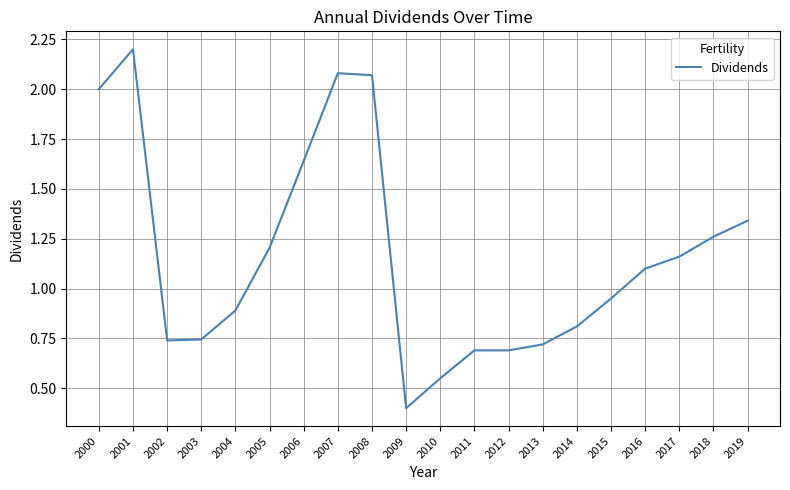

Which label corresponds to the largest value in the chart?

2001